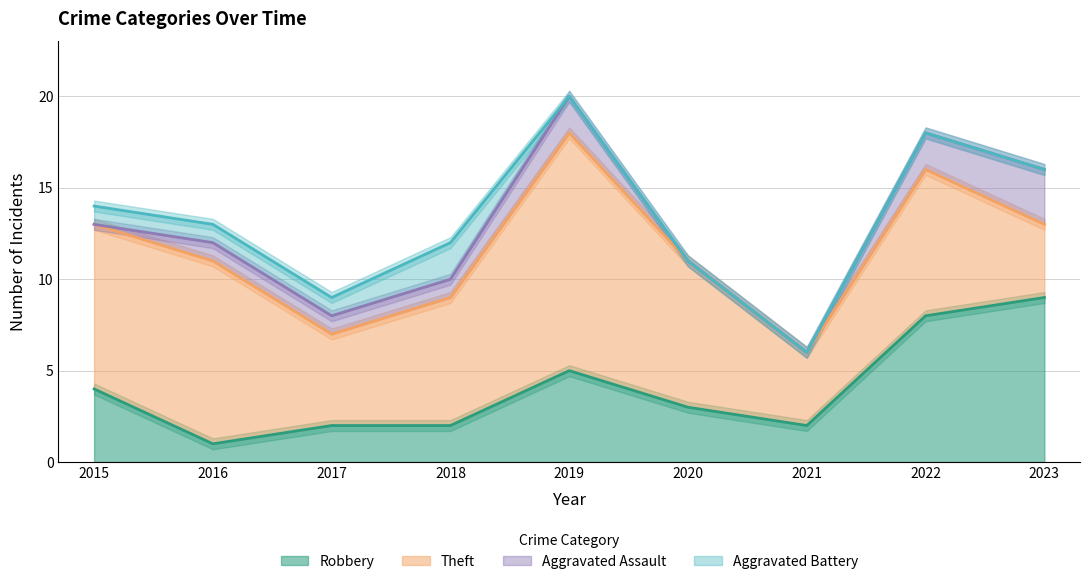

How many values in Aggravated Battery are above zero?

4